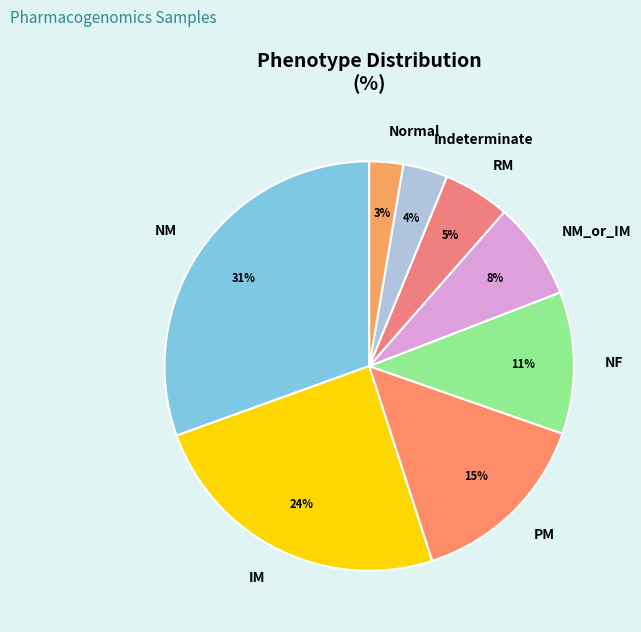

Rank the categories by value from highest to lowest.

NM, IM, PM, NF, NM_or_IM, RM, Indeterminate, Normal